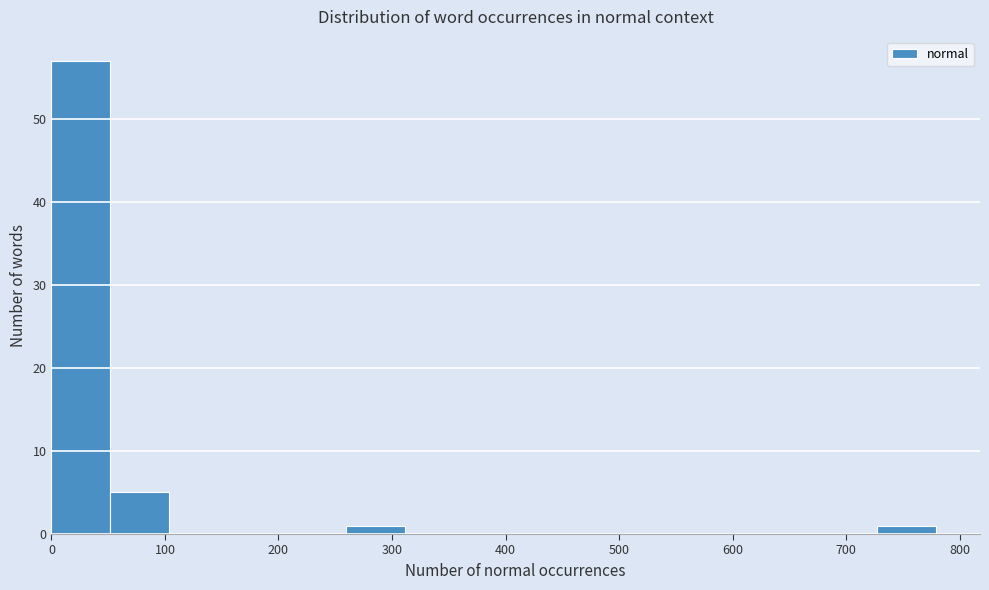

Which range on the x-axis has the tallest bar?

0 to 50